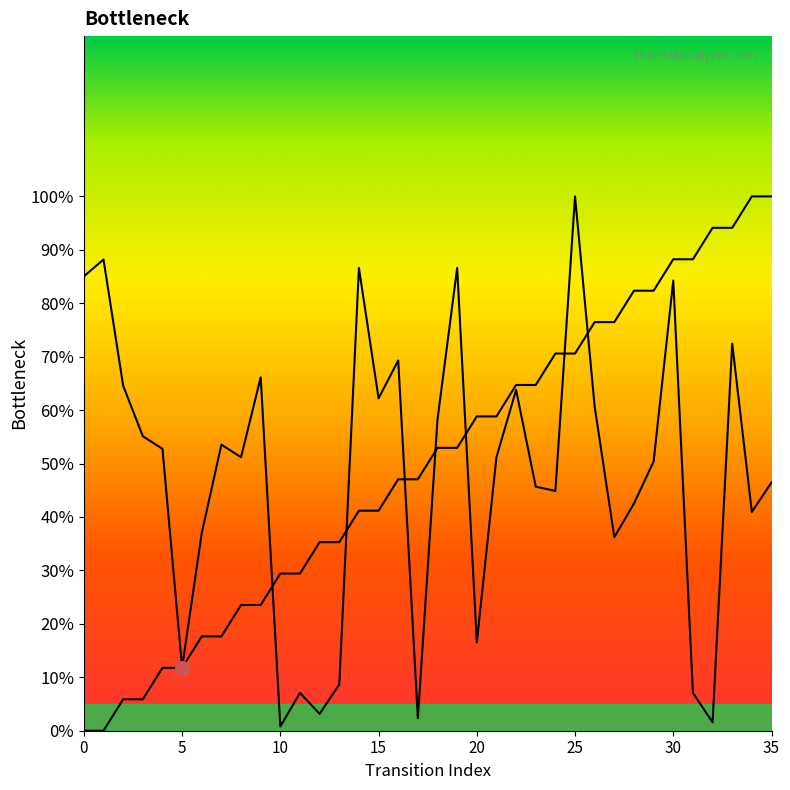

True or false: source_state has a value of 20.5 at 29.

False